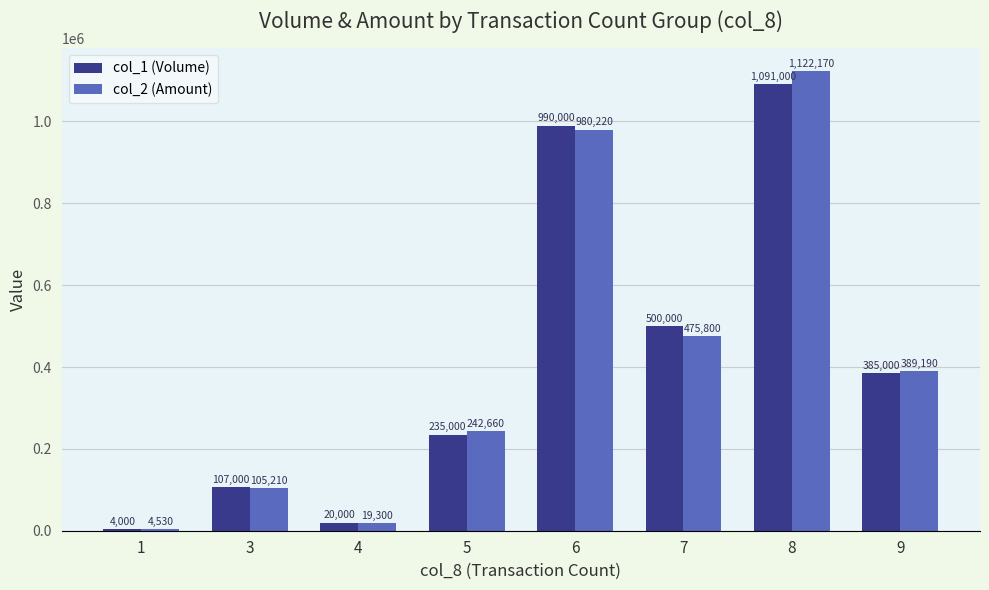

What is the maximum value shown in the chart?

1122170